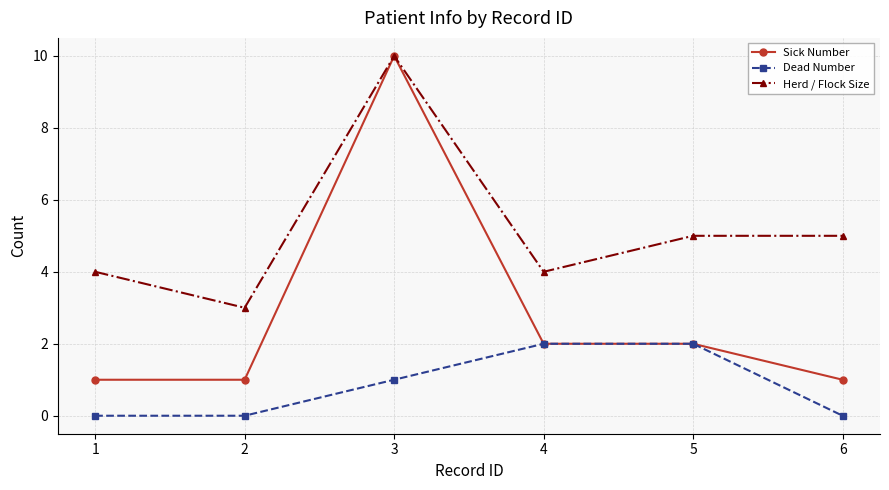

Where does the Herd / Flock Size series first go above 5?

3